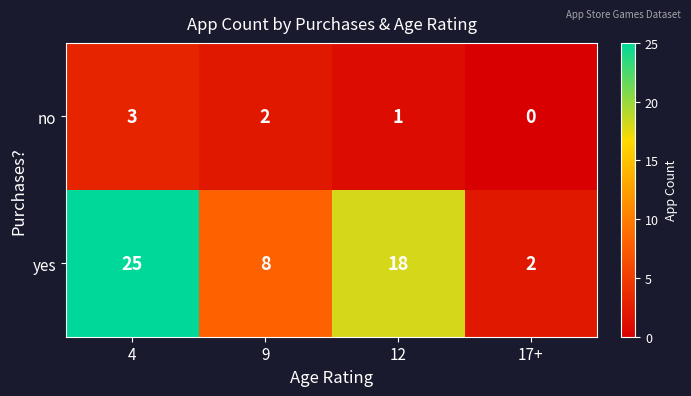

Reading left to right, what are all the values shown in this chart?

no: 4=3	9=2	12=1	17+=0
yes: 4=25	9=8	12=18	17+=2